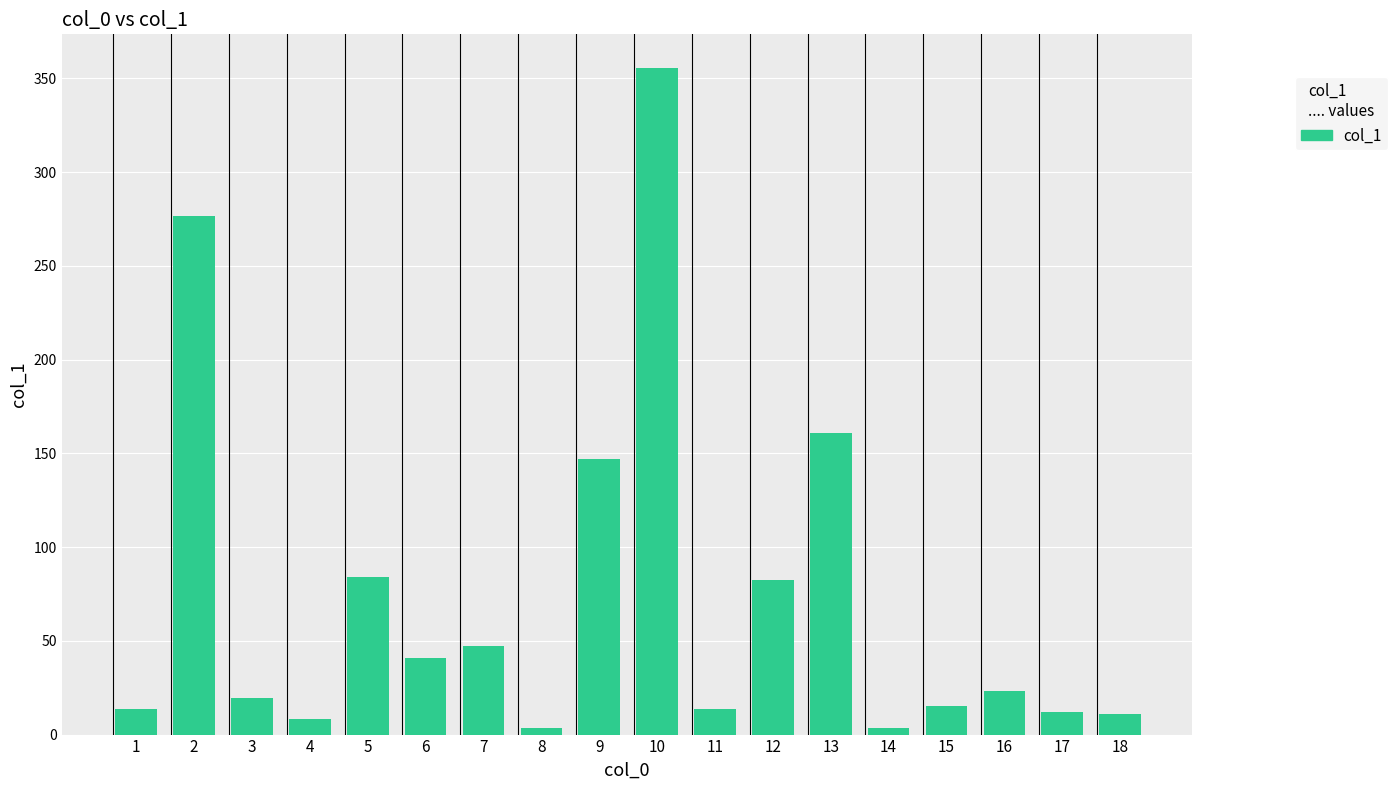

What is the change in value from 4 to 16?

+15.1